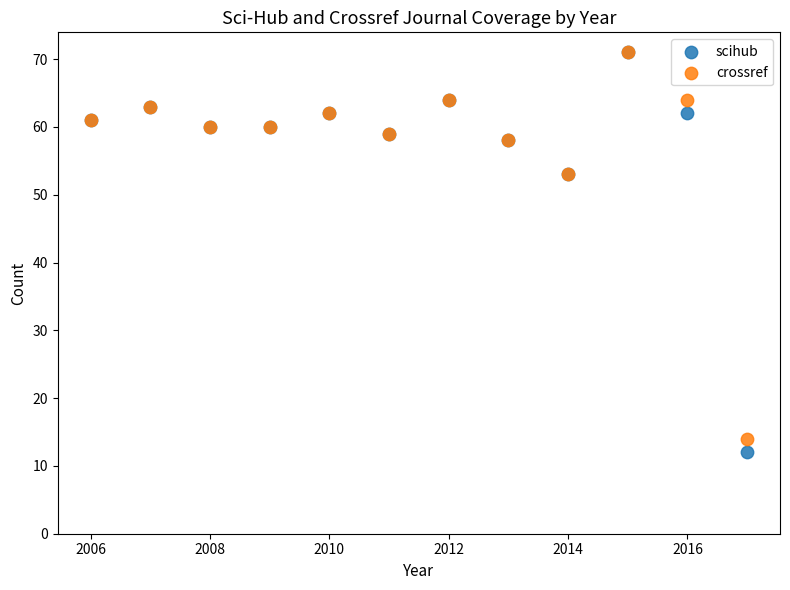

Which series reaches the minimum Y coordinate?

scihub